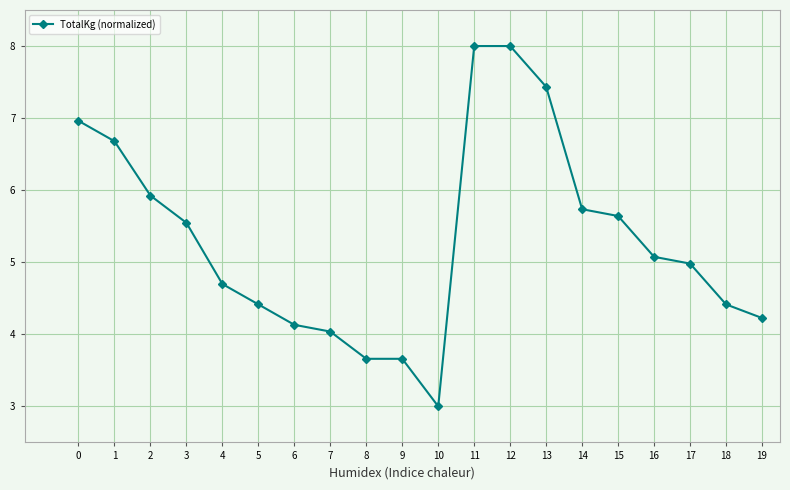

Count the number of data series in this chart.

1